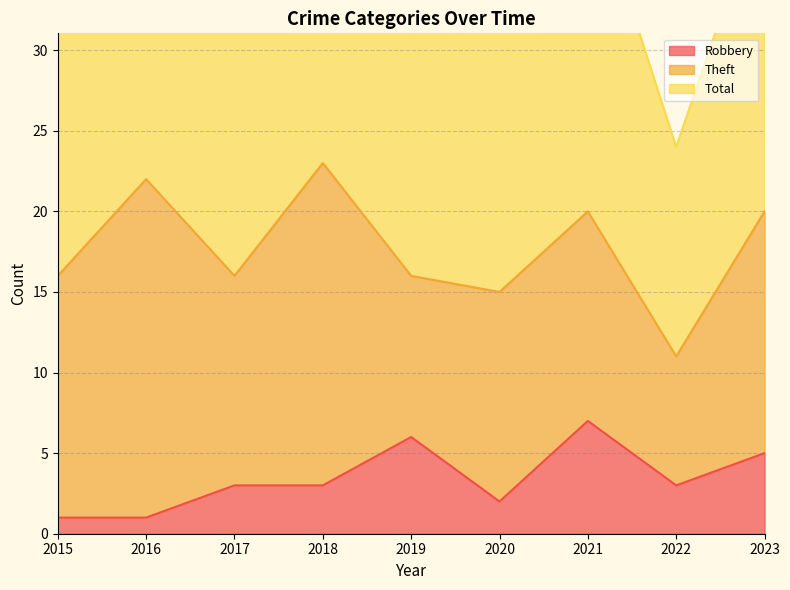

What is the value of the Total point at the 4th from the left?

50